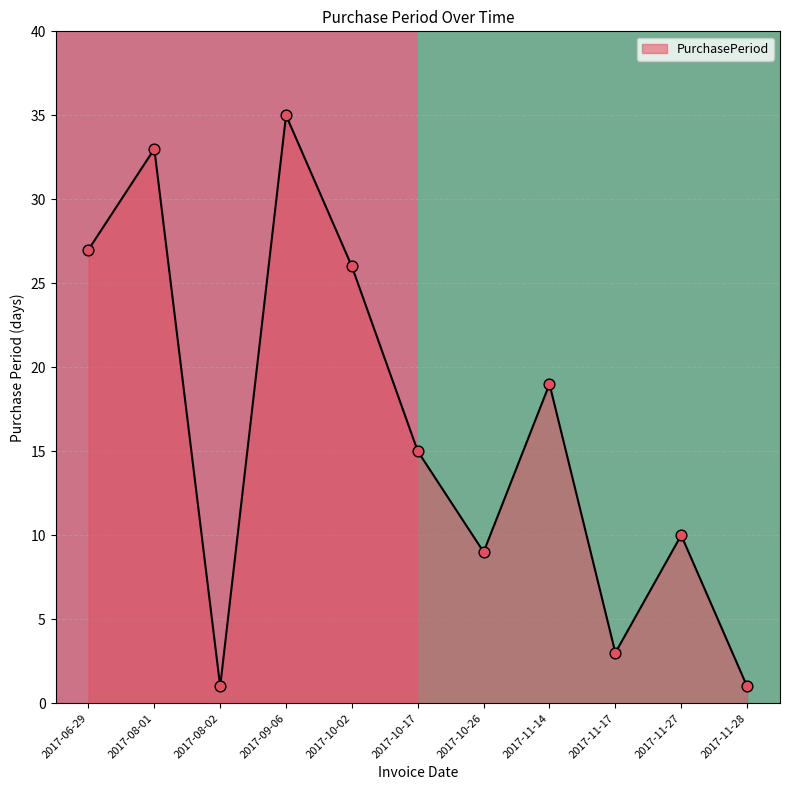

The PurchasePeriod series shows 16 at 2017-10-26. True or false?

False